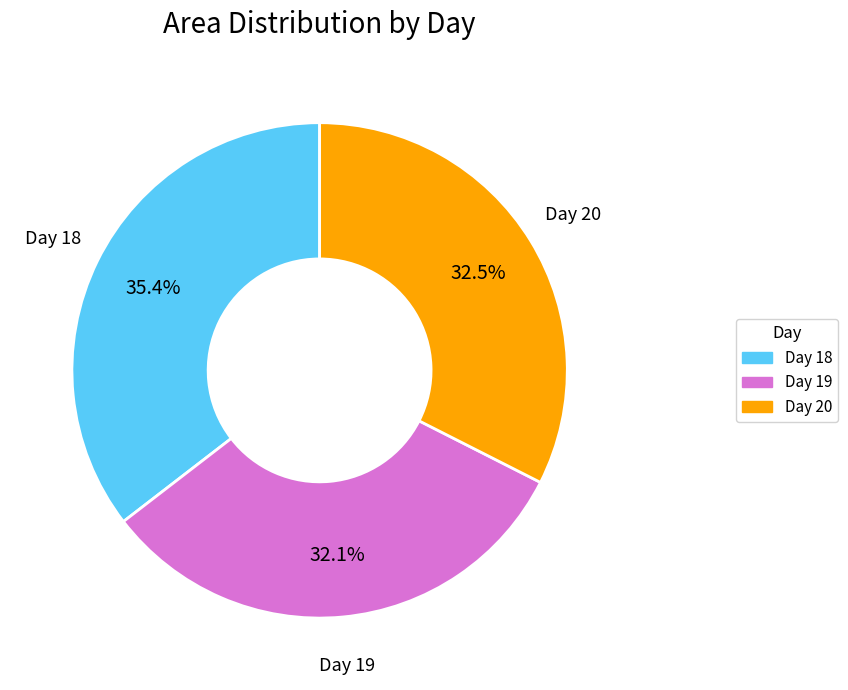

Between Day 18 and Day 19, which is larger?

Day 18